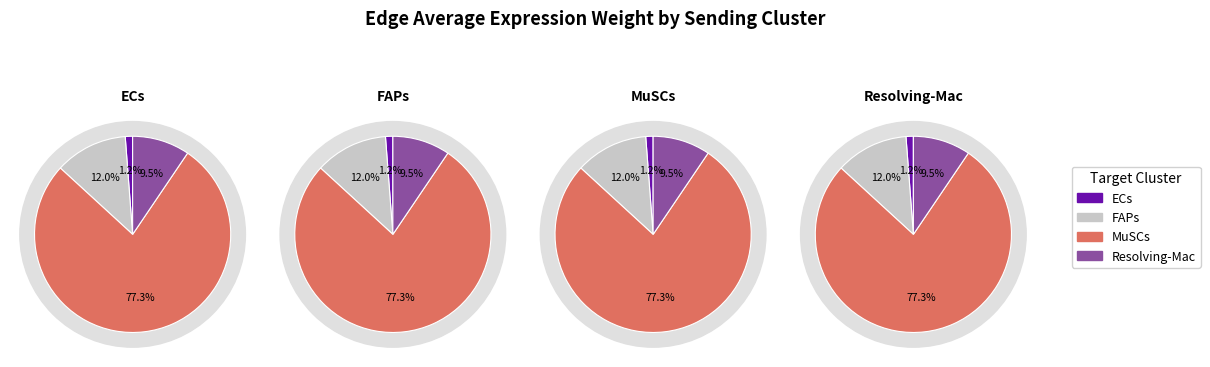

What percentage is the 2 slice, to the nearest percent?

77%